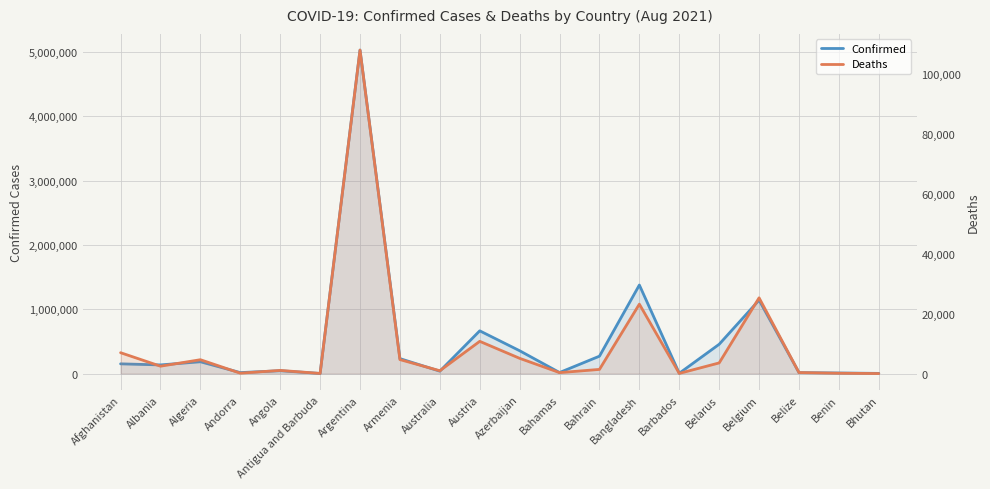

What is the minimum value shown in the chart?

2